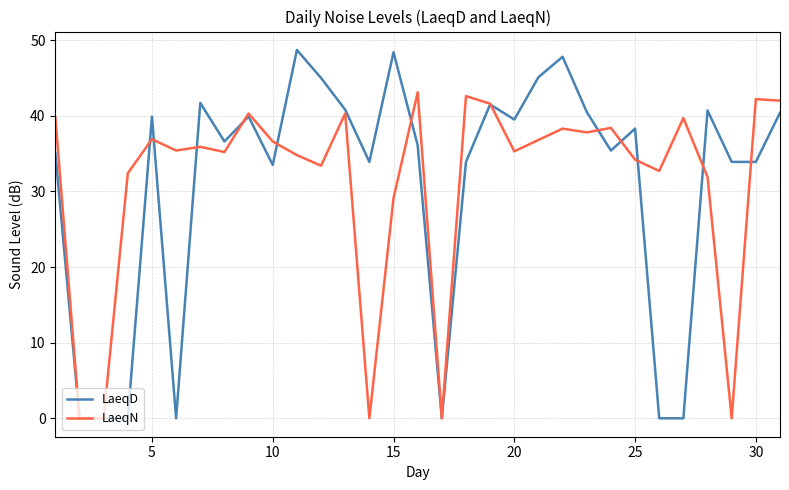

What is the maximum value for LaeqD?

48.7